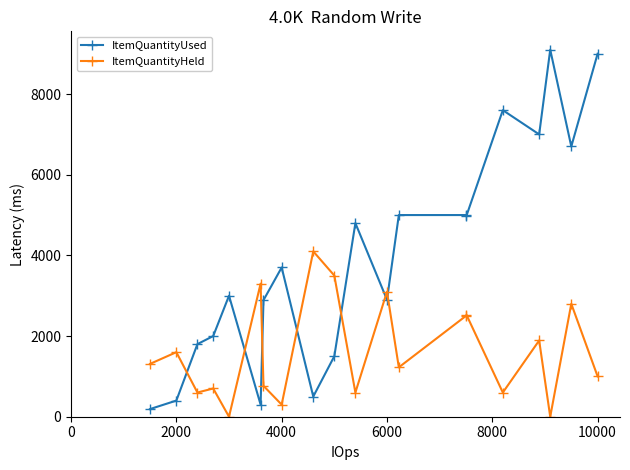

Which series has the widest spread of values?

ItemQuantityUsed